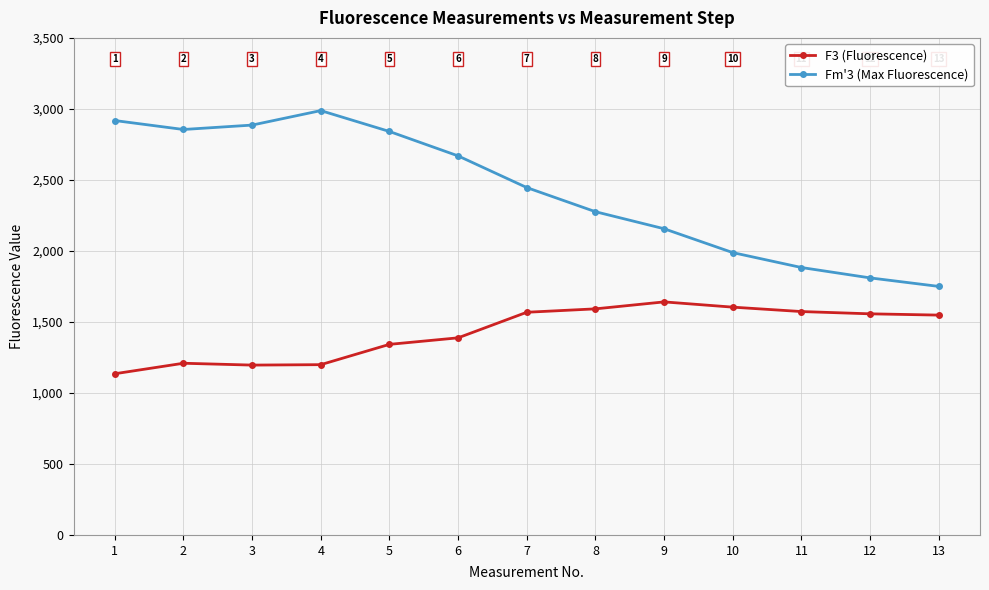

What is the spread (max minus min) of values at 8?

684